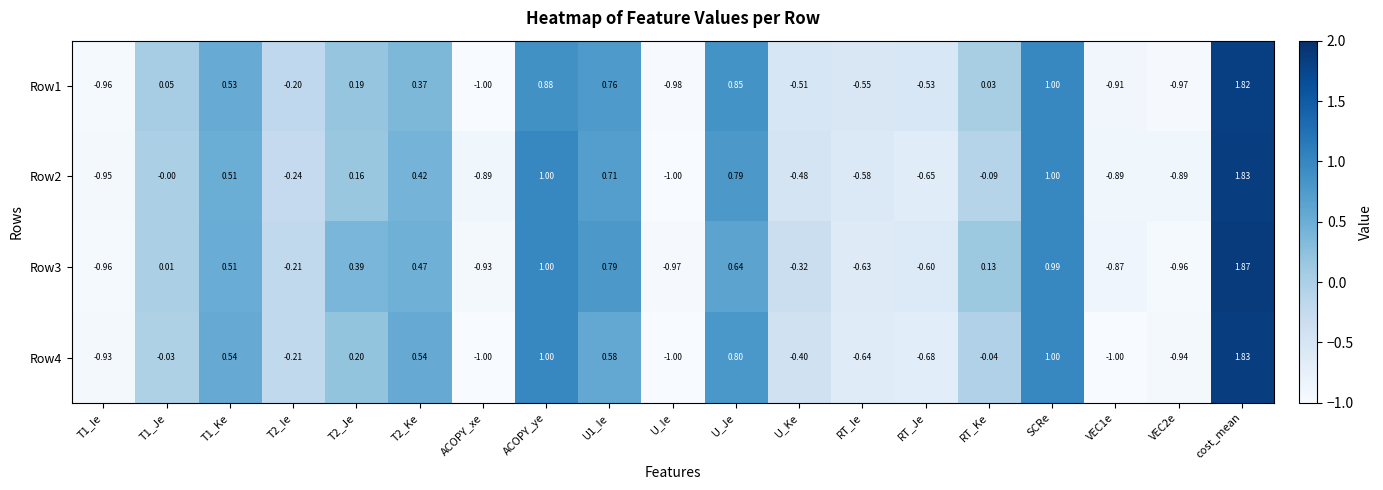

At which category is the sum across all series the highest?

cost_mean